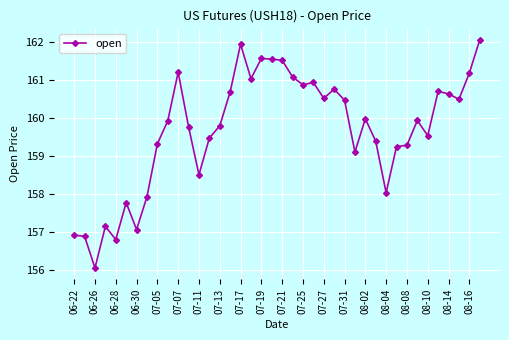

What is the difference between the maximum and second lowest values?

5.2